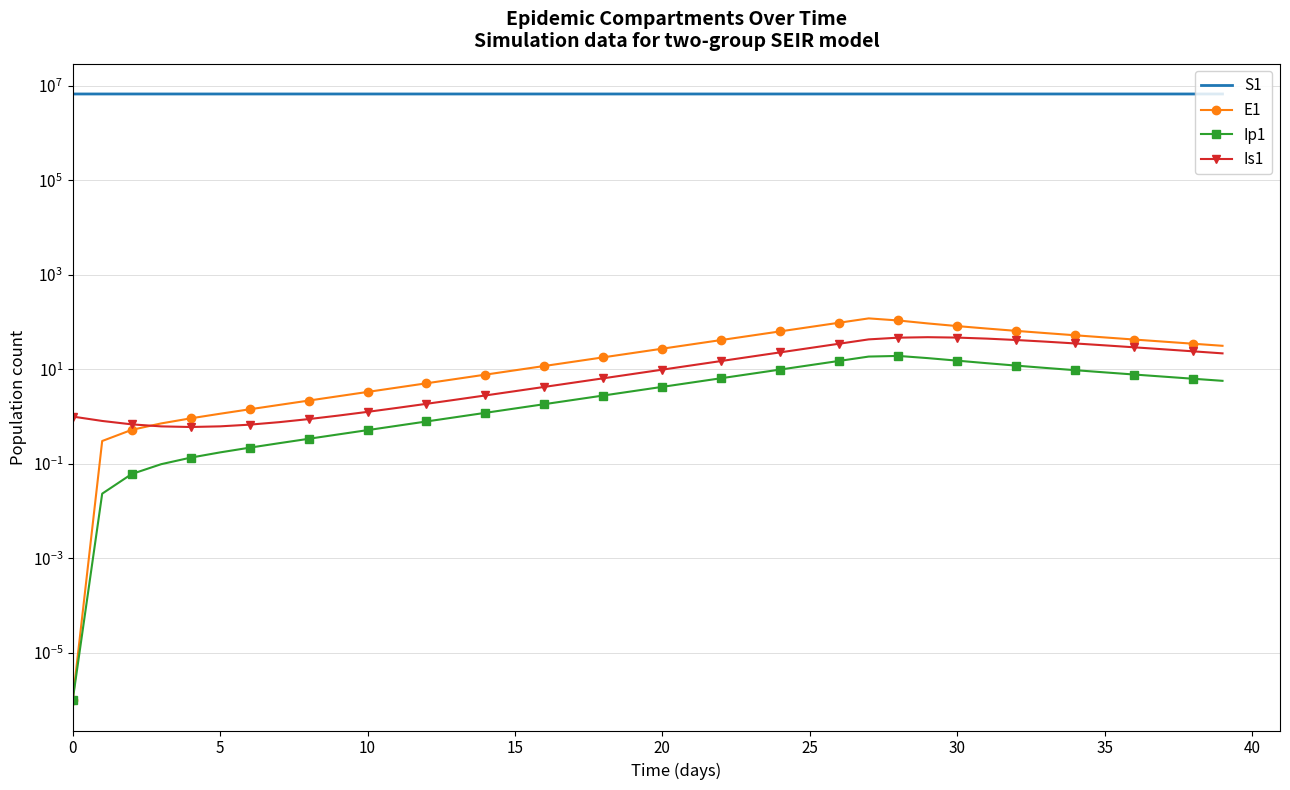

What is the label of the 30th point from the left?

29